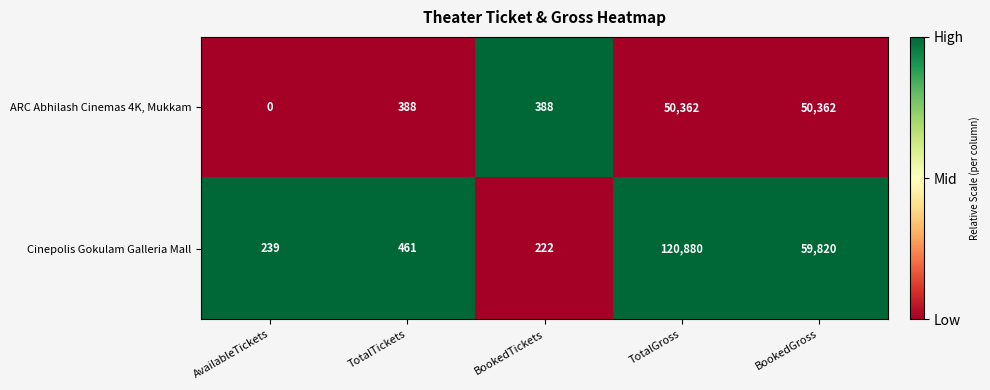

Which series has the largest range (max minus min)?

Cinepolis Gokulam Galleria Mall